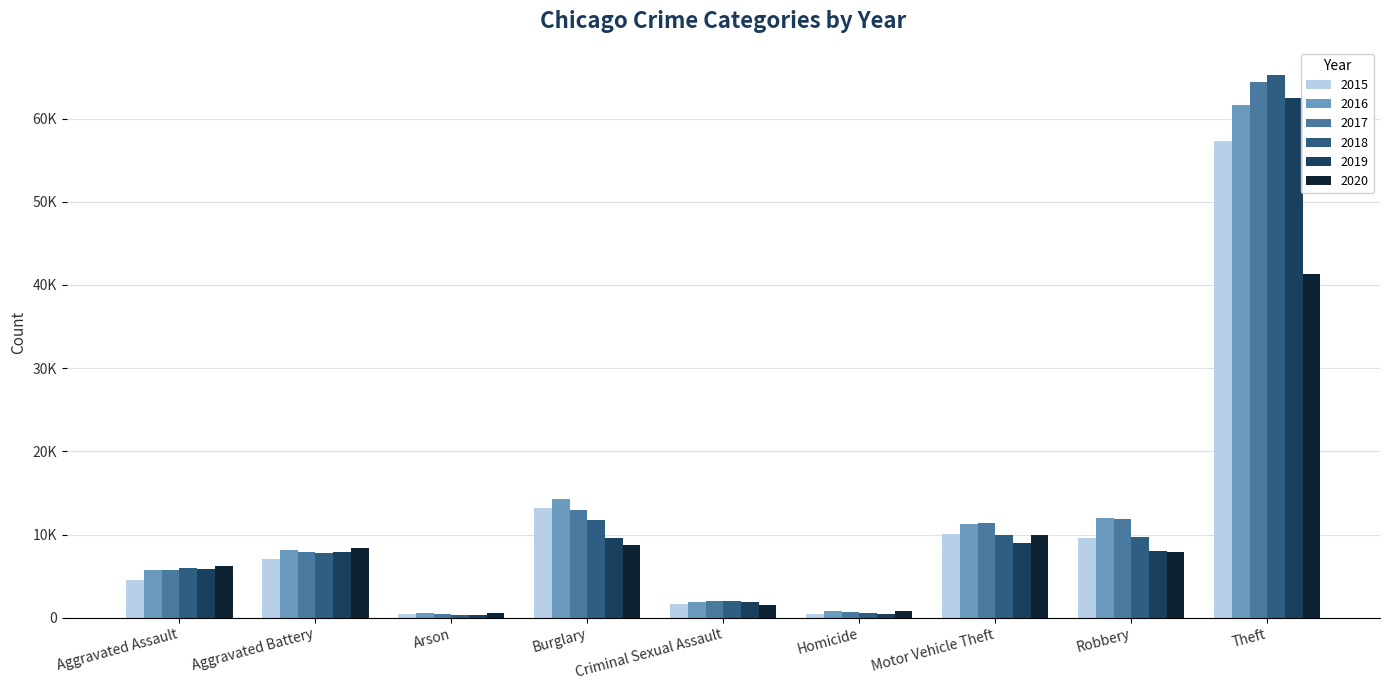

Is it true that 2019 equals 62492 at Theft?

True